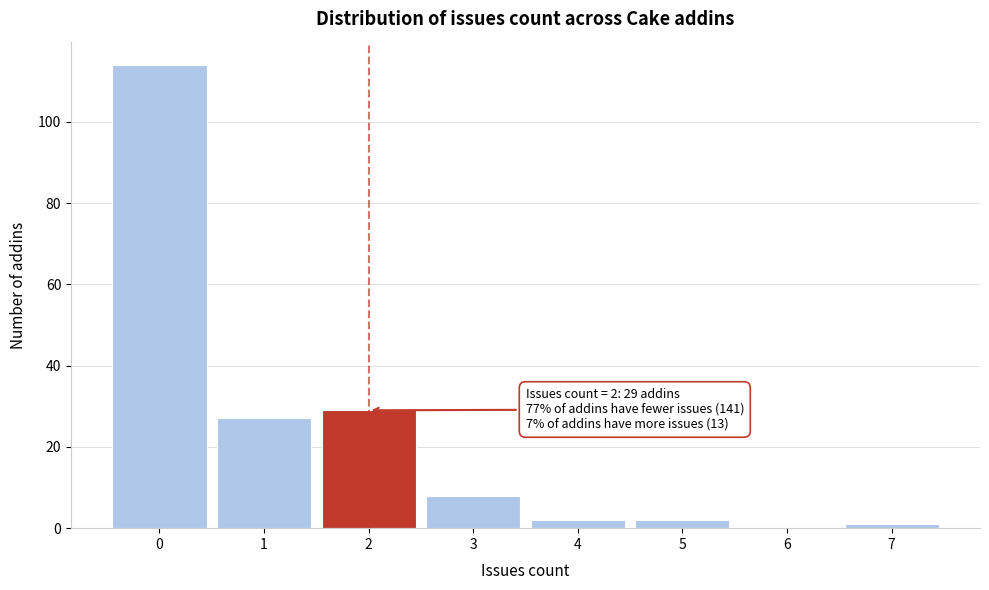

Over which range of the x-axis is the bar tallest?

-0.5 to 0.5